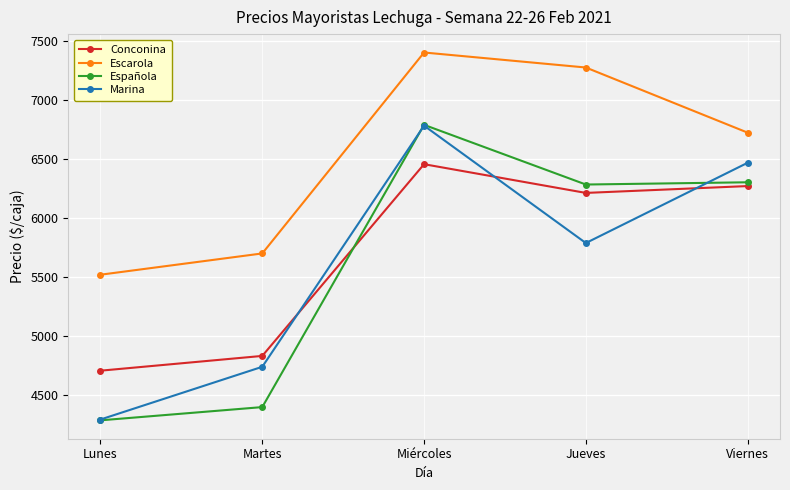

What is the minimum value for Escarola?

5520